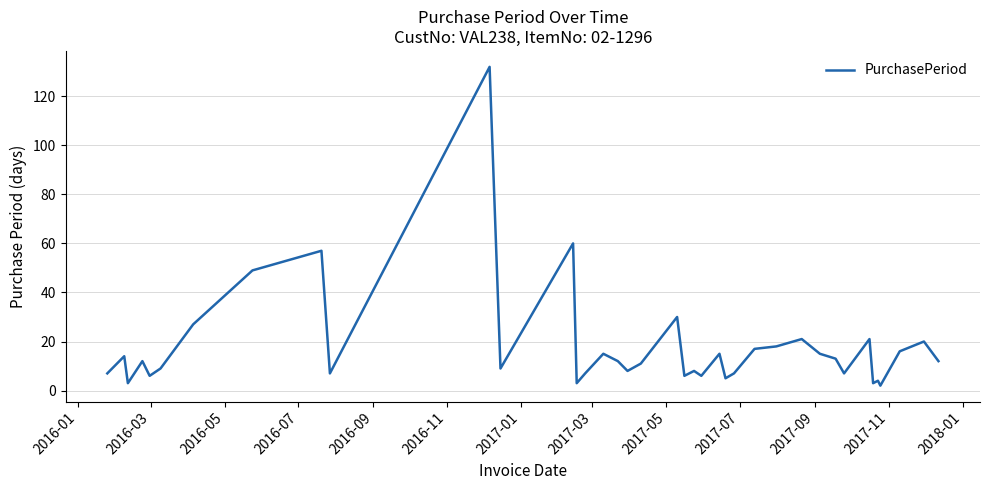

What is the greatest value displayed?

132